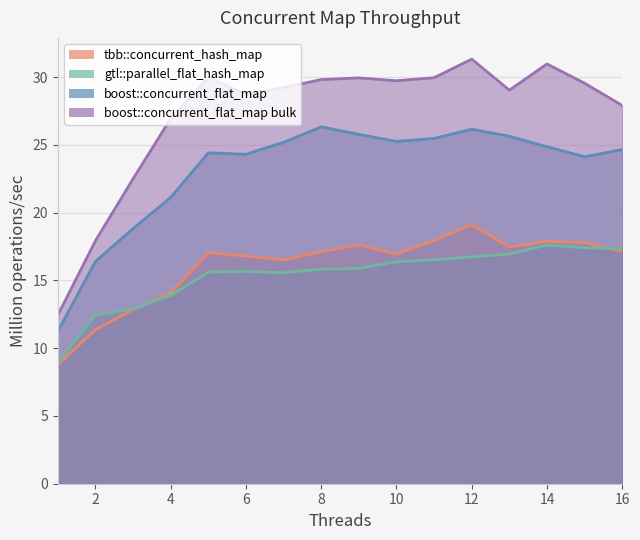

What is the difference between the highest and lowest values at 11?

13.4